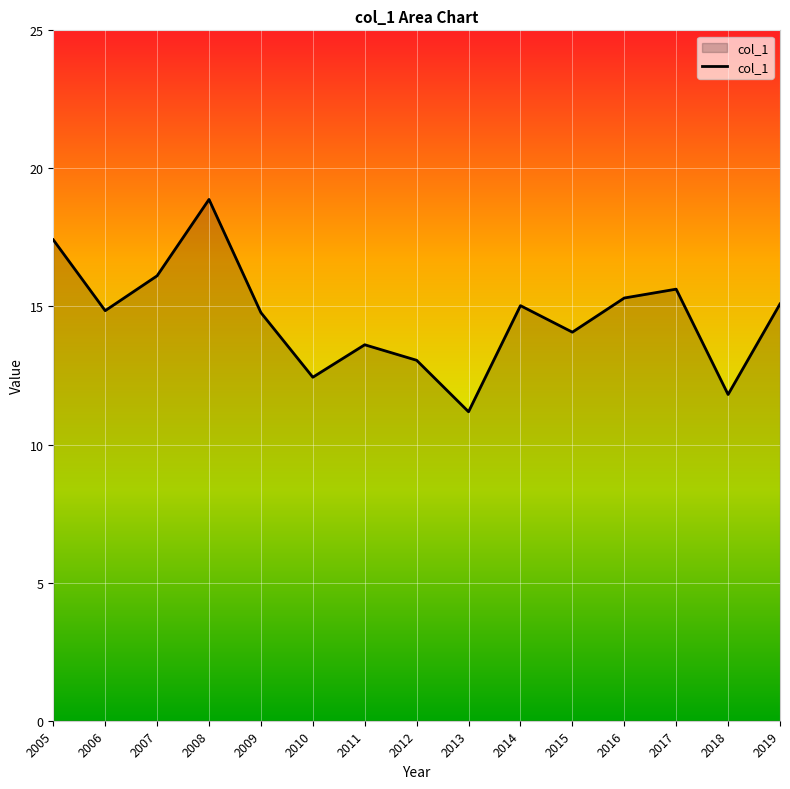

Which label corresponds to the smallest value in the chart?

2013